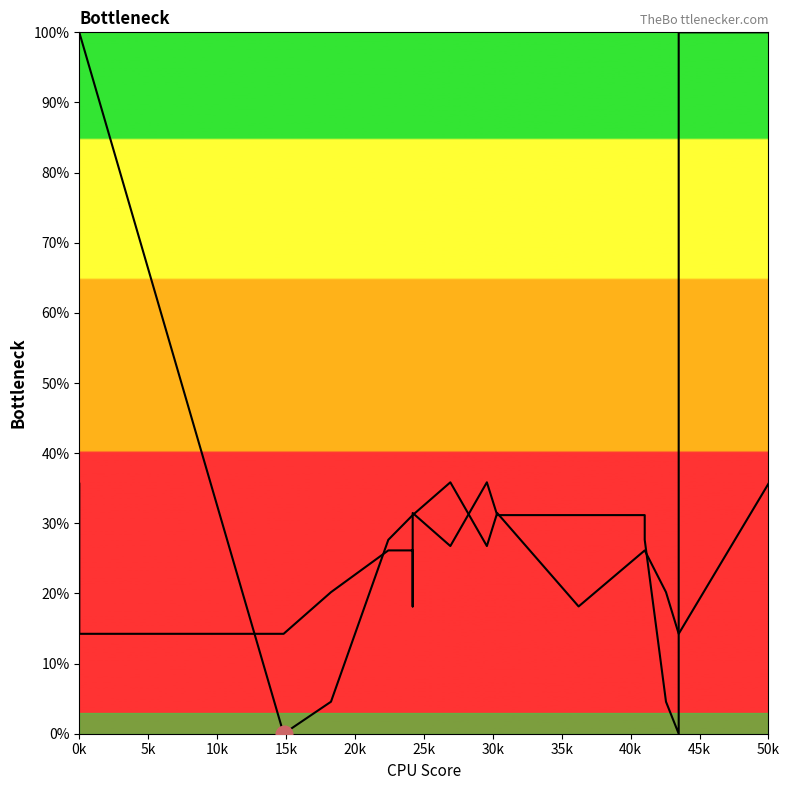

How many times do x0 and y0 cross each other?

9